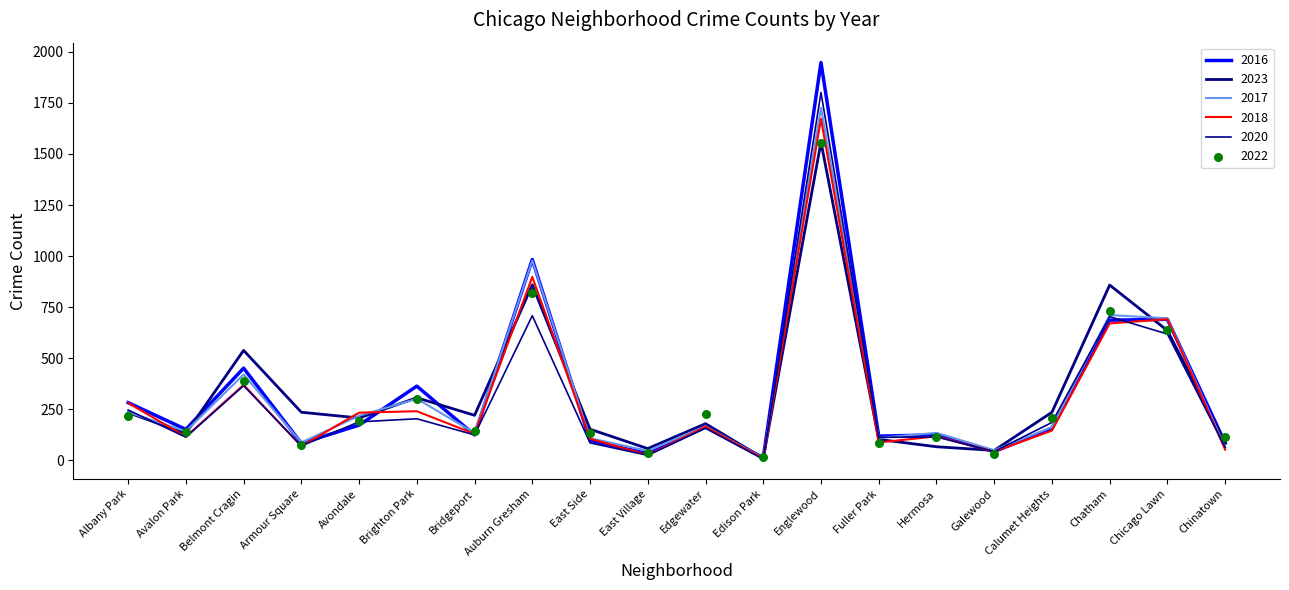

What is the total value across all series at Edgewater?

1052